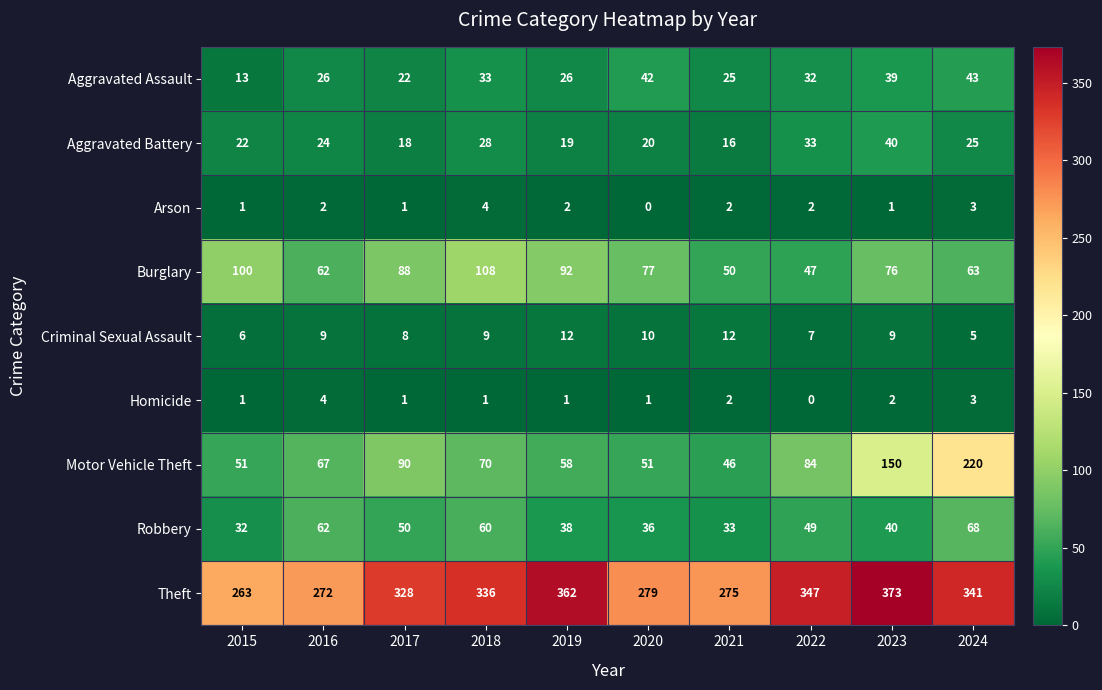

Rank the categories by Robbery value from highest to lowest.

2024, 2016, 2018, 2017, 2022, 2023, 2019, 2020, 2021, 2015